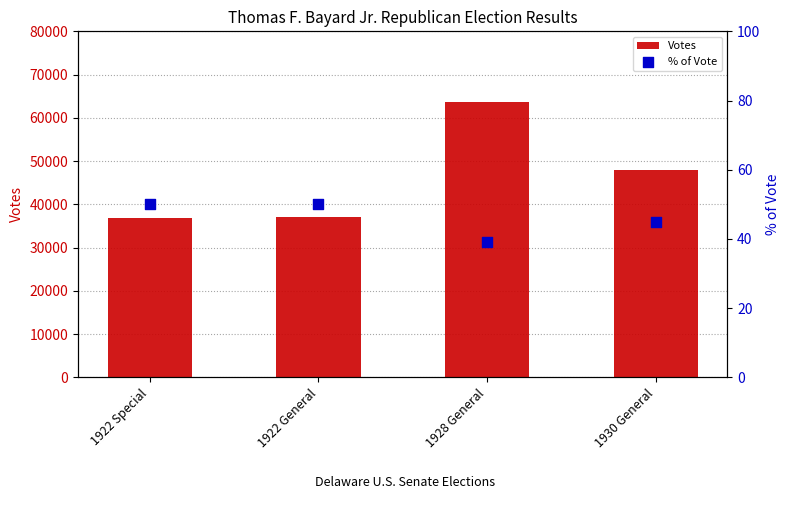

What are all the series names shown in the legend?

Votes, % of Vote